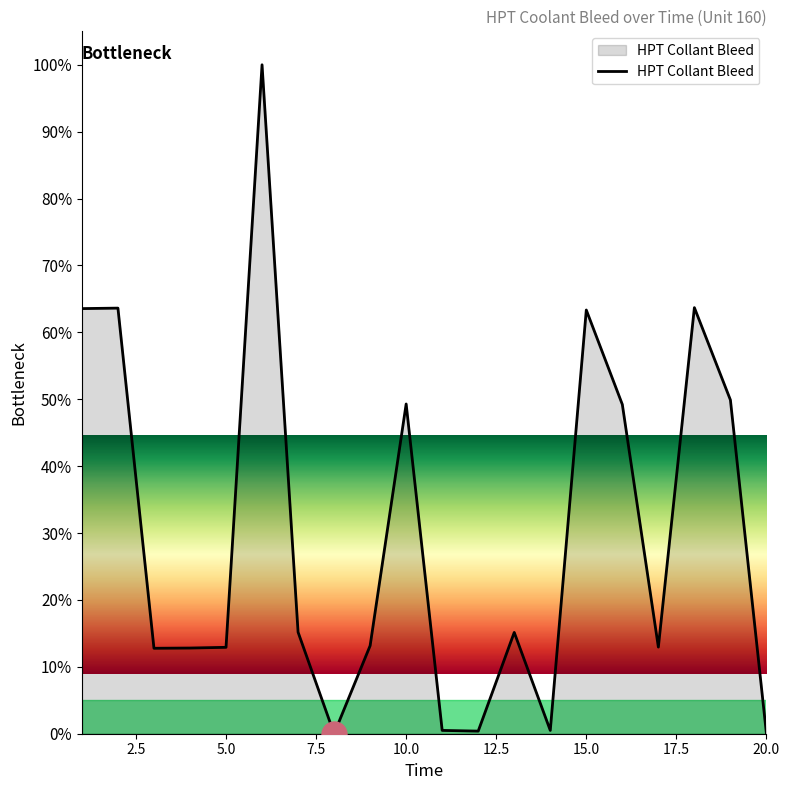

What is the difference between the maximum and minimum values?

100.0